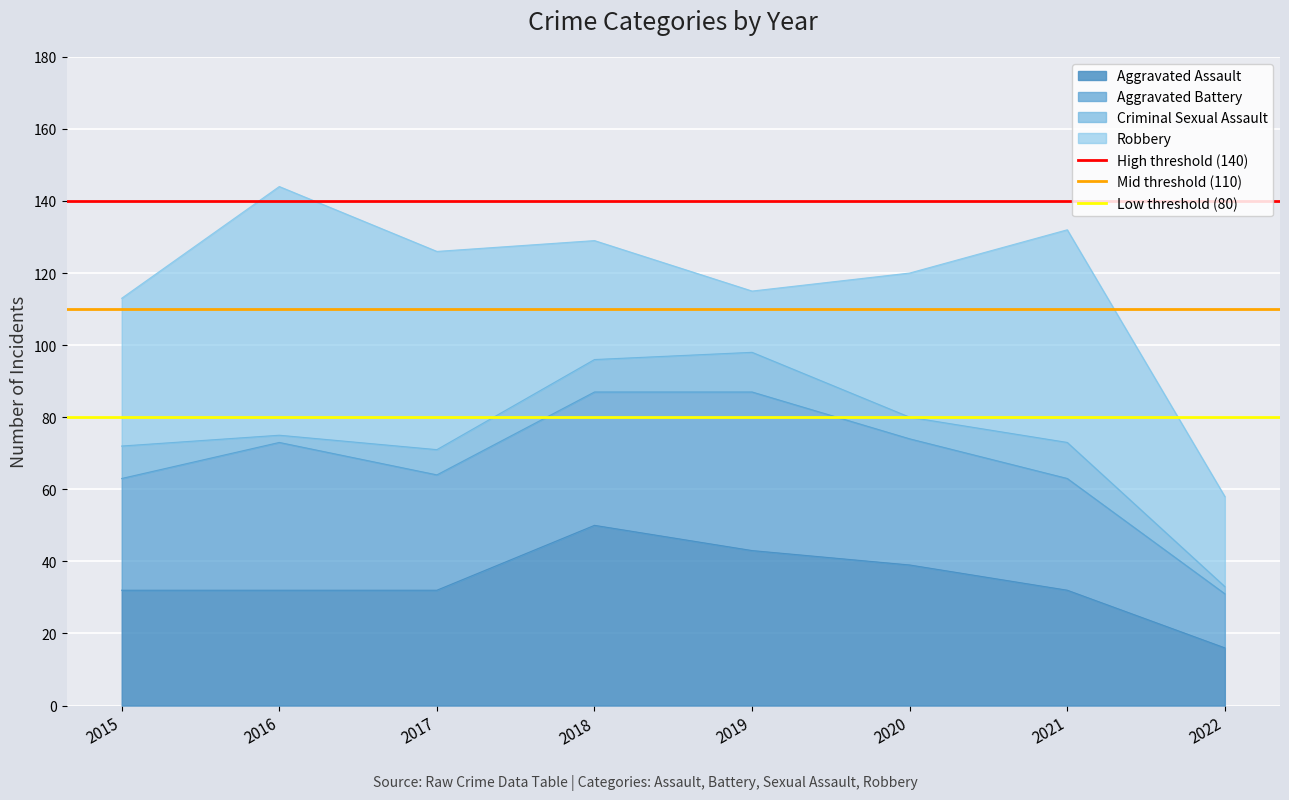

At which label does Aggravated Assault reach its peak?

2018